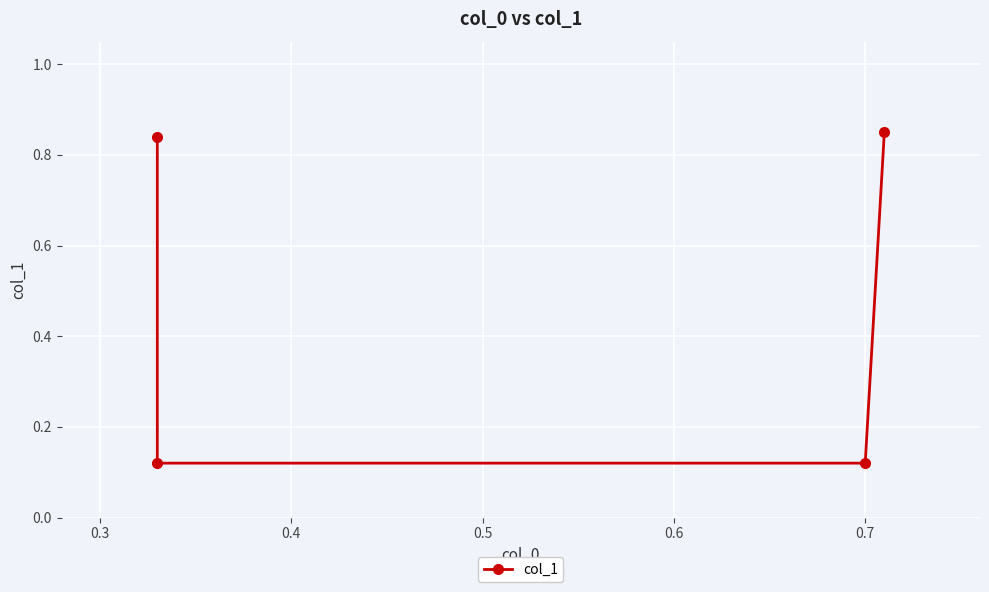

What is the greatest value displayed?

0.8